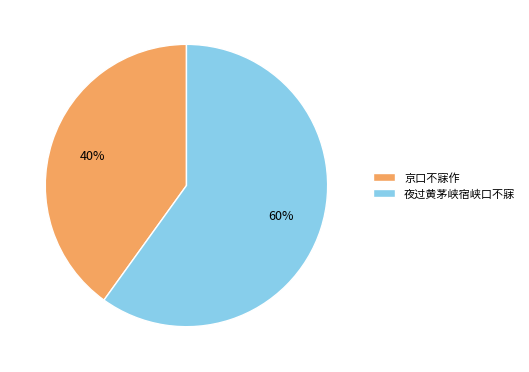

To the nearest percent, what portion does 京口不寐作 represent?

40%